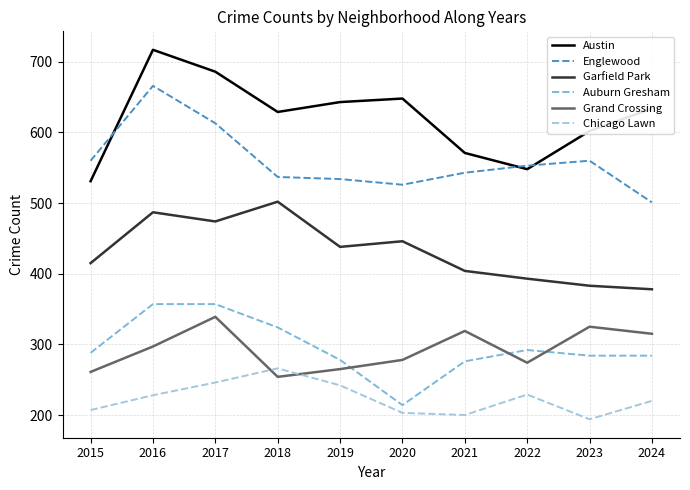

What is the approximate value of Chicago Lawn at 2016?

228